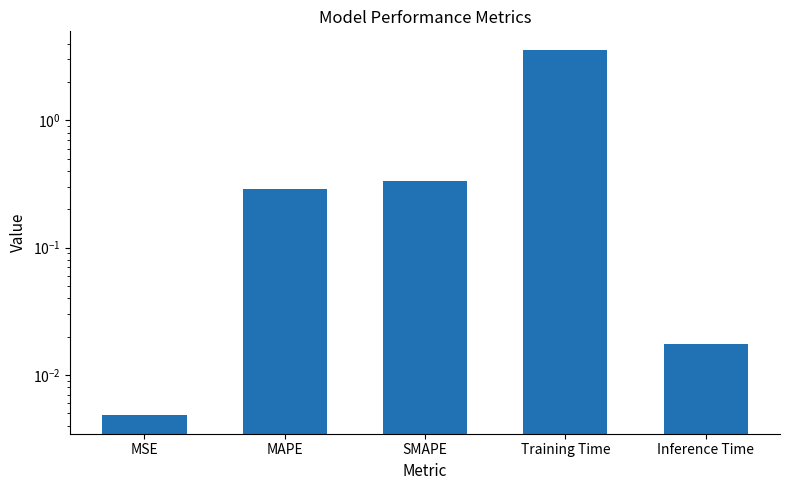

Does the chart contain stacked bars?

No